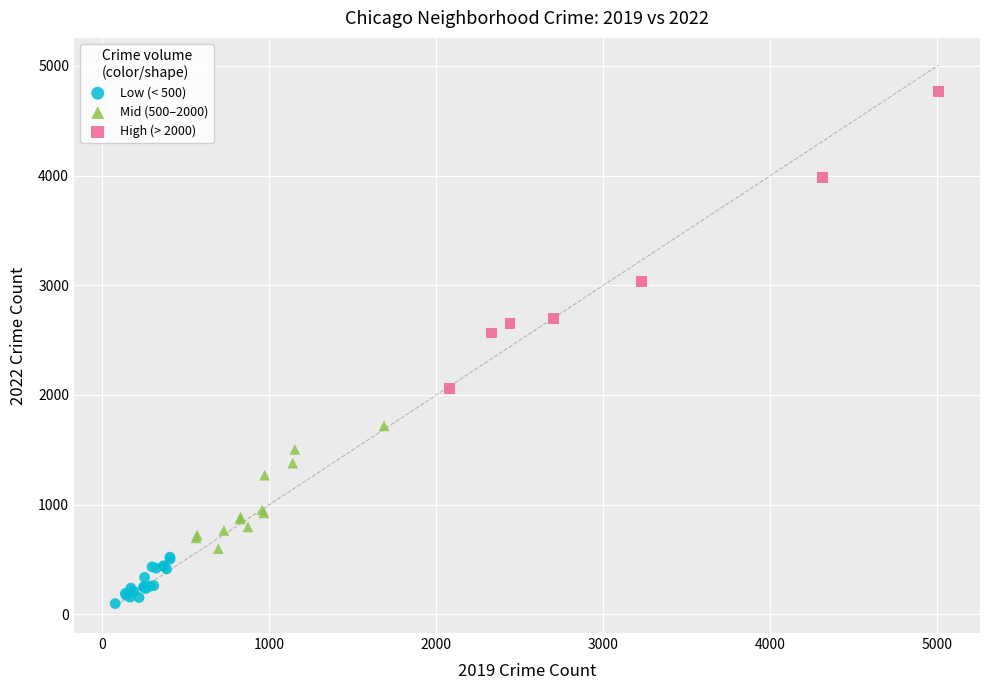

Which series has the largest Y range (max minus min)?

High (> 2000)